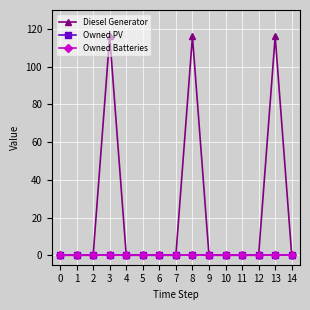

Reading left to right, extract all data points from this chart.

Diesel Generator: 0	0	0	116	0	0	0	0	116	0	0	0	0	116	0
Owned PV: 0	0	0	0	0	0	0	0	0	0	0	0	0	0	0
Owned Batteries: 0	0	0	0	0	0	0	0	0	0	0	0	0	0	0